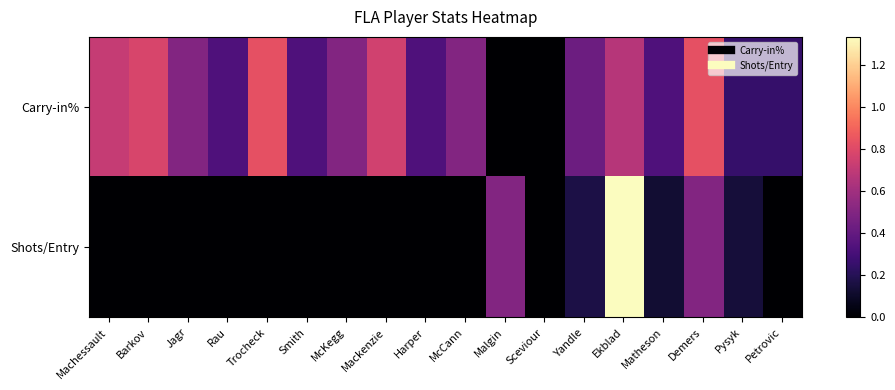

Reading left to right, transcribe all the data shown in this chart.

Carry-in%: Machessault=0.7	Barkov=0.8	Jagr=0.5	Rau=0.3	Trocheck=0.8	Smith=0.3	McKegg=0.5	Mackenzie=0.8	Harper=0.3	McCann=0.5	Malgin=0.0	Sceviour=0.0	Yandle=0.4	Ekblad=0.7	Matheson=0.3	Demers=0.8	Pysyk=0.2	Petrovic=0.2
Shots/Entry: Machessault=0.0	Barkov=0.0	Jagr=0.0	Rau=0.0	Trocheck=0.0	Smith=0.0	McKegg=0.0	Mackenzie=0.0	Harper=0.0	McCann=0.0	Malgin=0.5	Sceviour=0.0	Yandle=0.2	Ekblad=1.3	Matheson=0.1	Demers=0.5	Pysyk=0.1	Petrovic=0.0